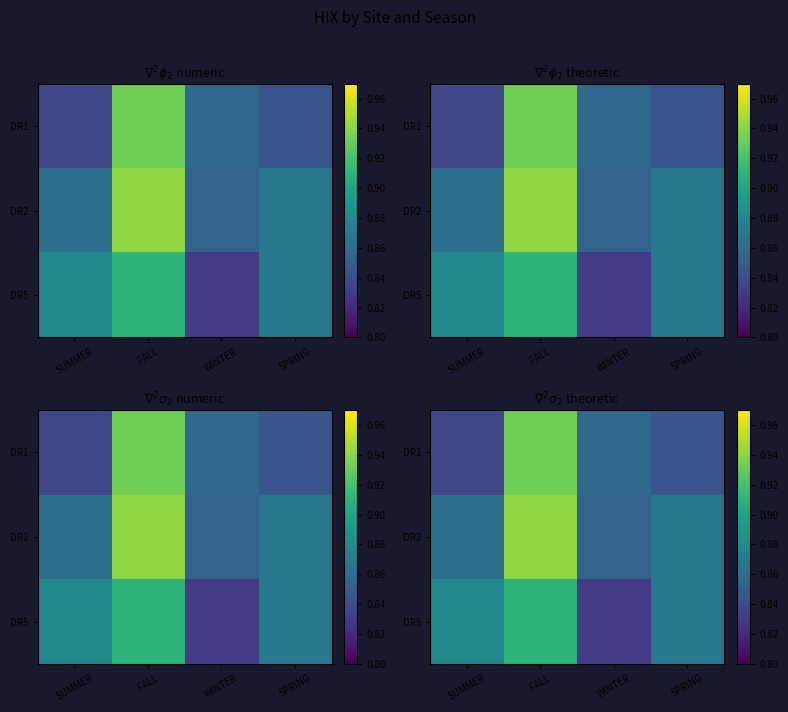

What is the sum of all DR2 values?

3.5